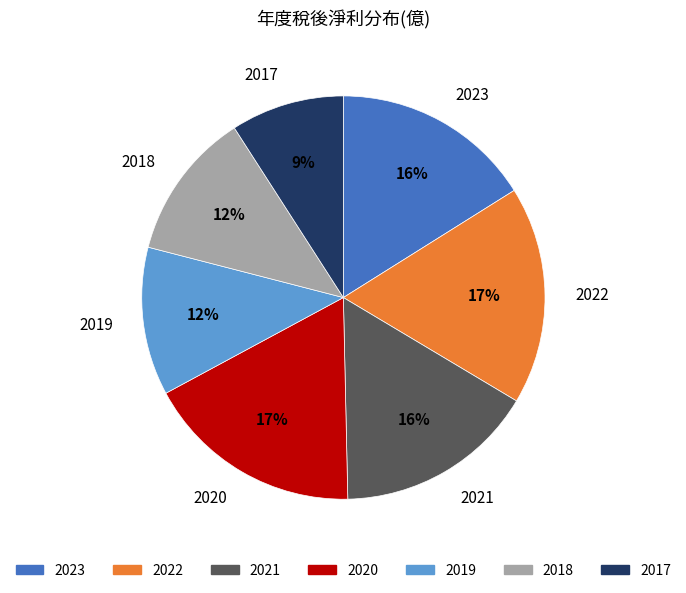

Is the sum of 2020 and 2022 greater than half?

No